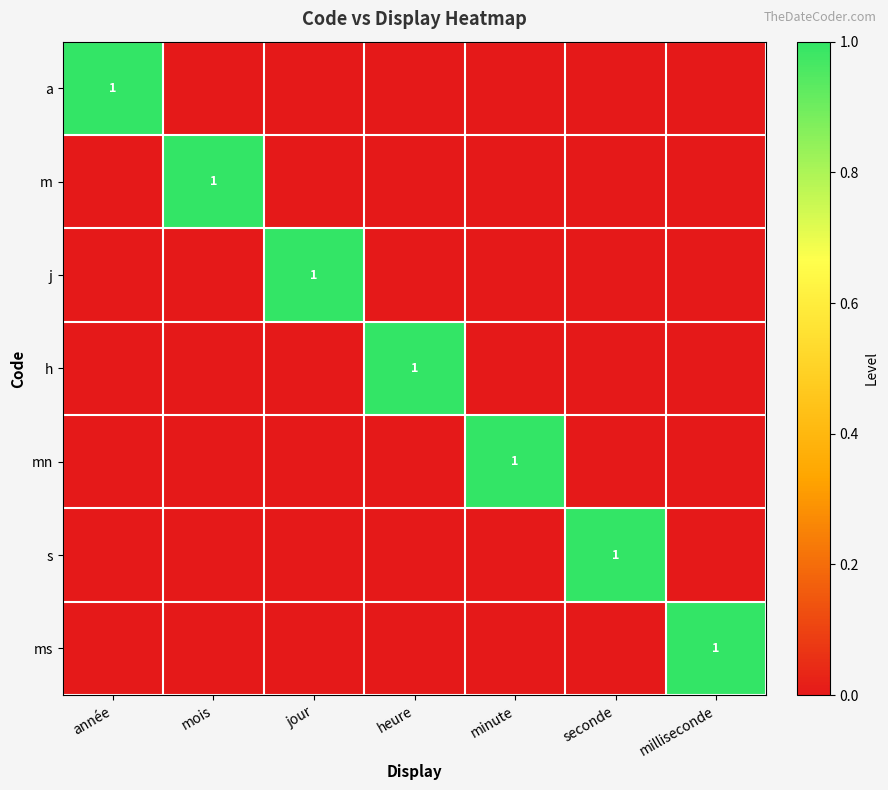

True or false: j has a value of 1 at jour.

True